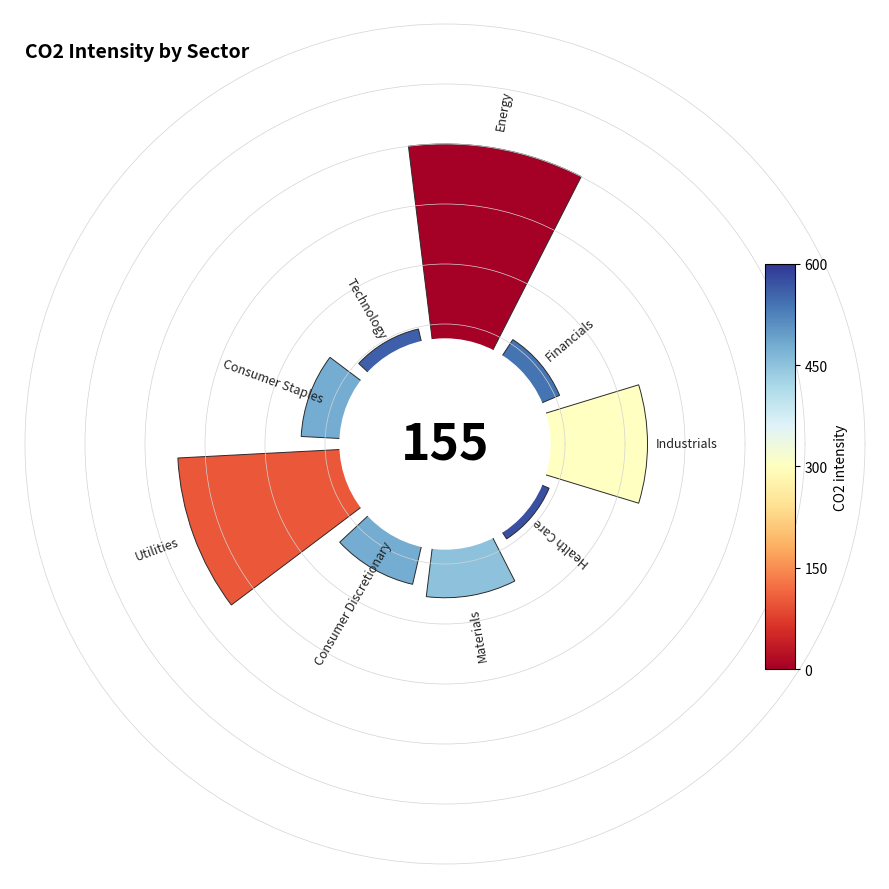

Are the bars horizontal?

No